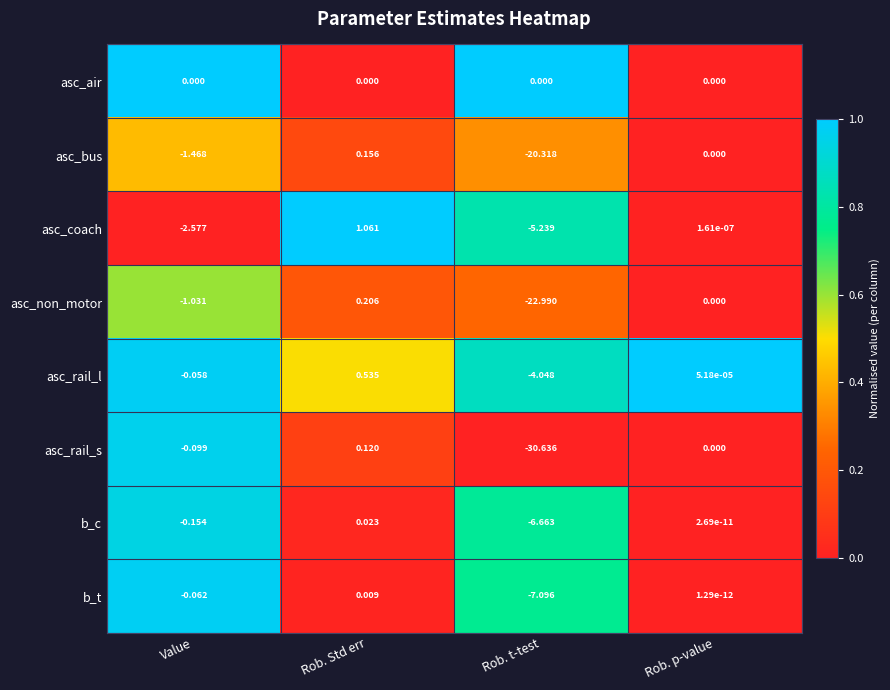

Which series has the widest spread of values?

asc_rail_s